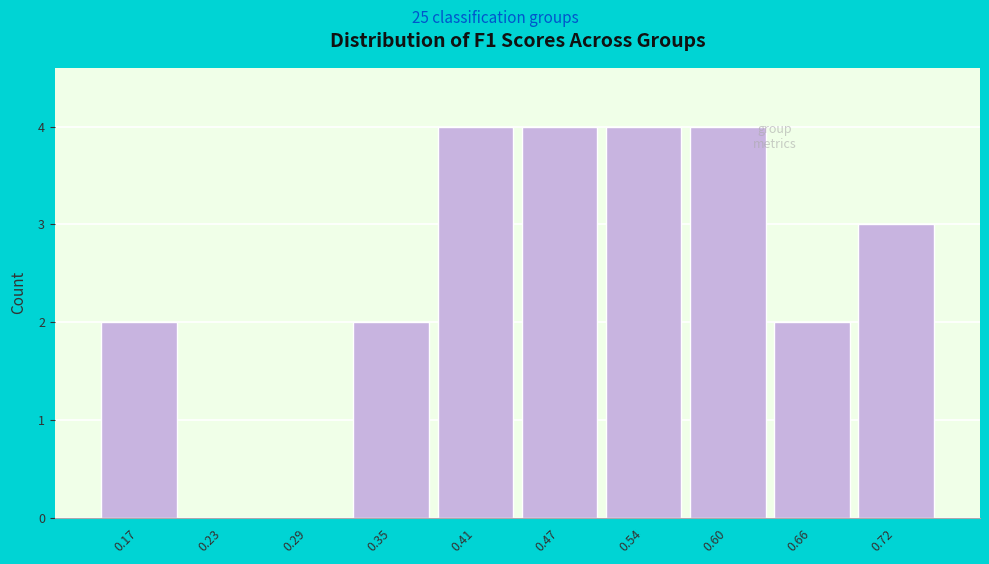

Reading left to right, transcribe all the data shown in this chart.

0.17=2	0.23=0	0.29=0	0.35=2	0.41=4	0.47=4	0.54=4	0.60=4	0.66=2	0.72=3